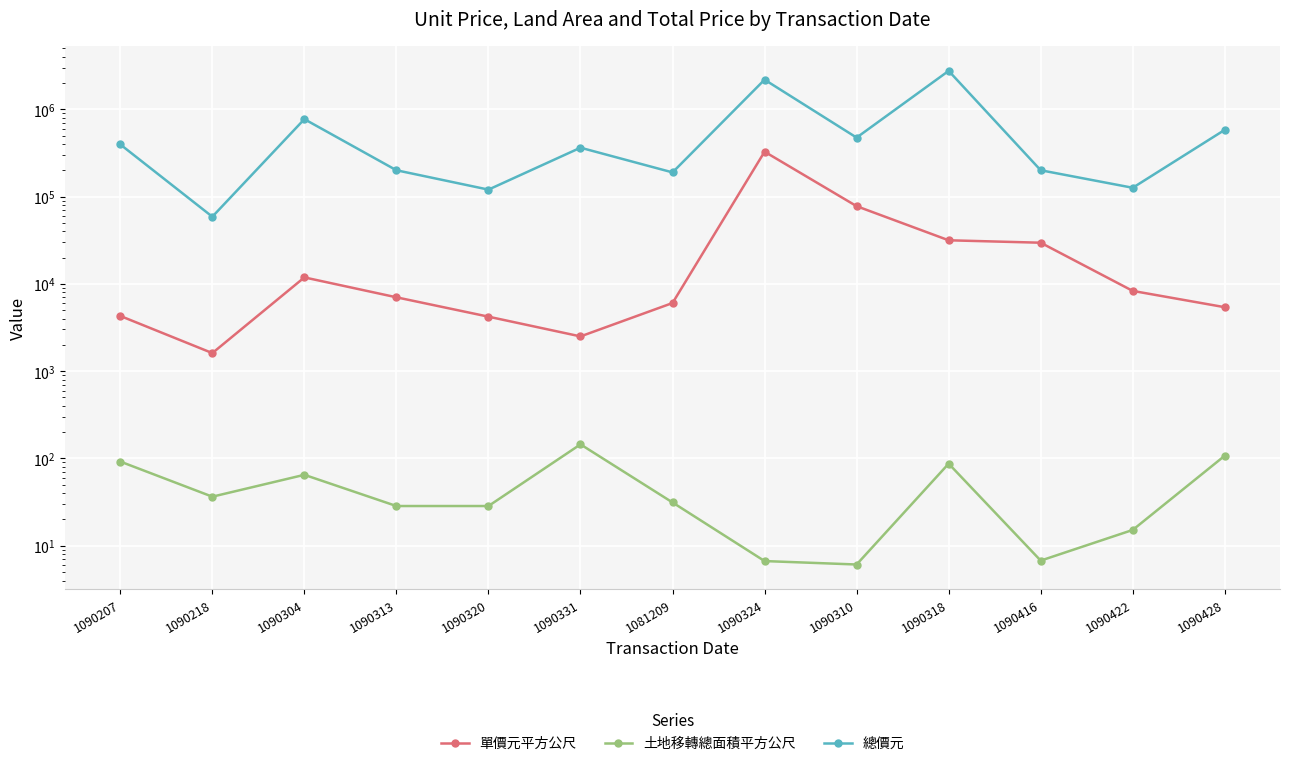

In 單價元平方公尺, how many points are higher than both neighbors (excluding endpoints)?

2